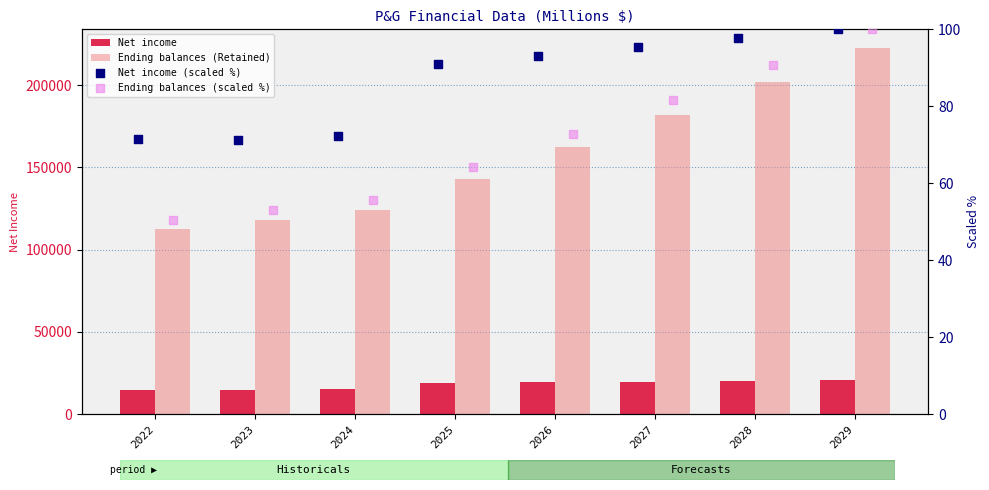

At how many categories does at least one series exceed 51195?

8